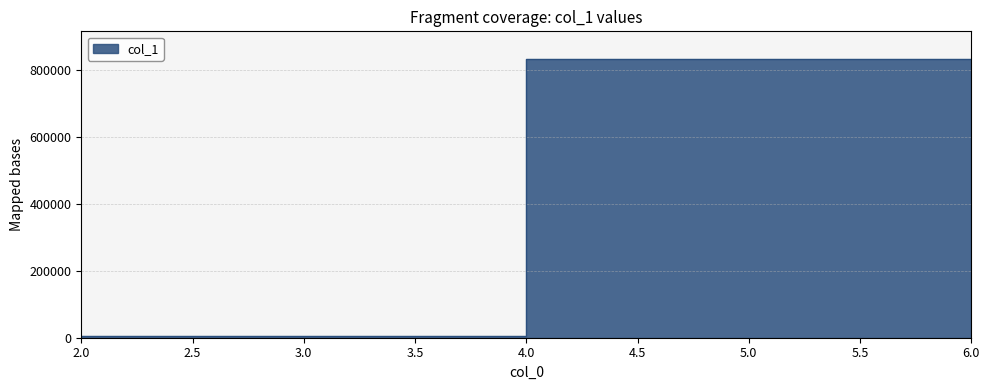

Is it true that the value at 6 is 1129062?

False